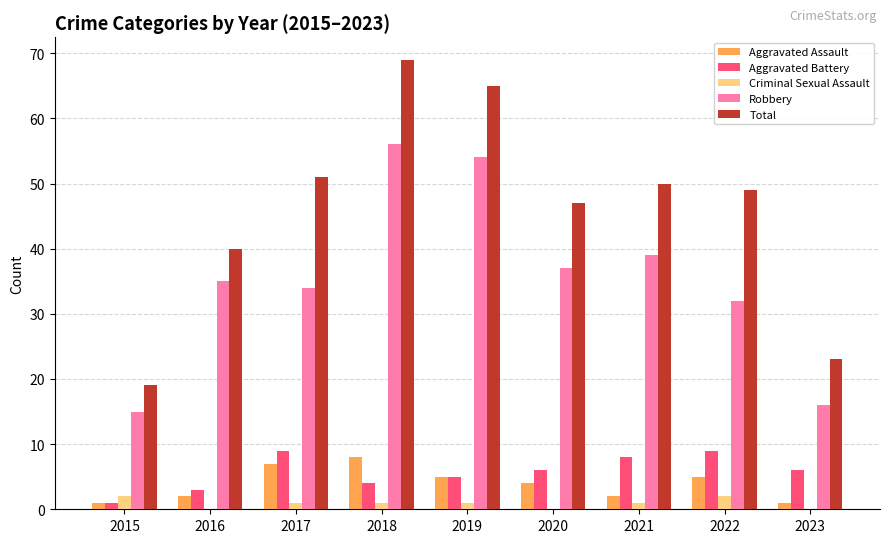

Between 2017 and 2019, which series saw the biggest shift?

Robbery